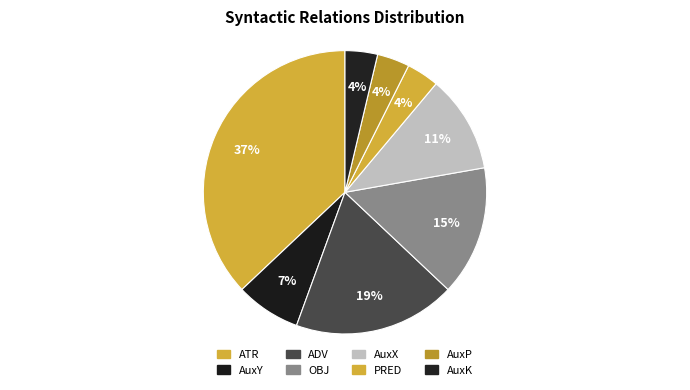

Rank the categories by value from lowest to highest.

PRED, AuxP, AuxK, AuxY, AuxX, OBJ, ADV, ATR